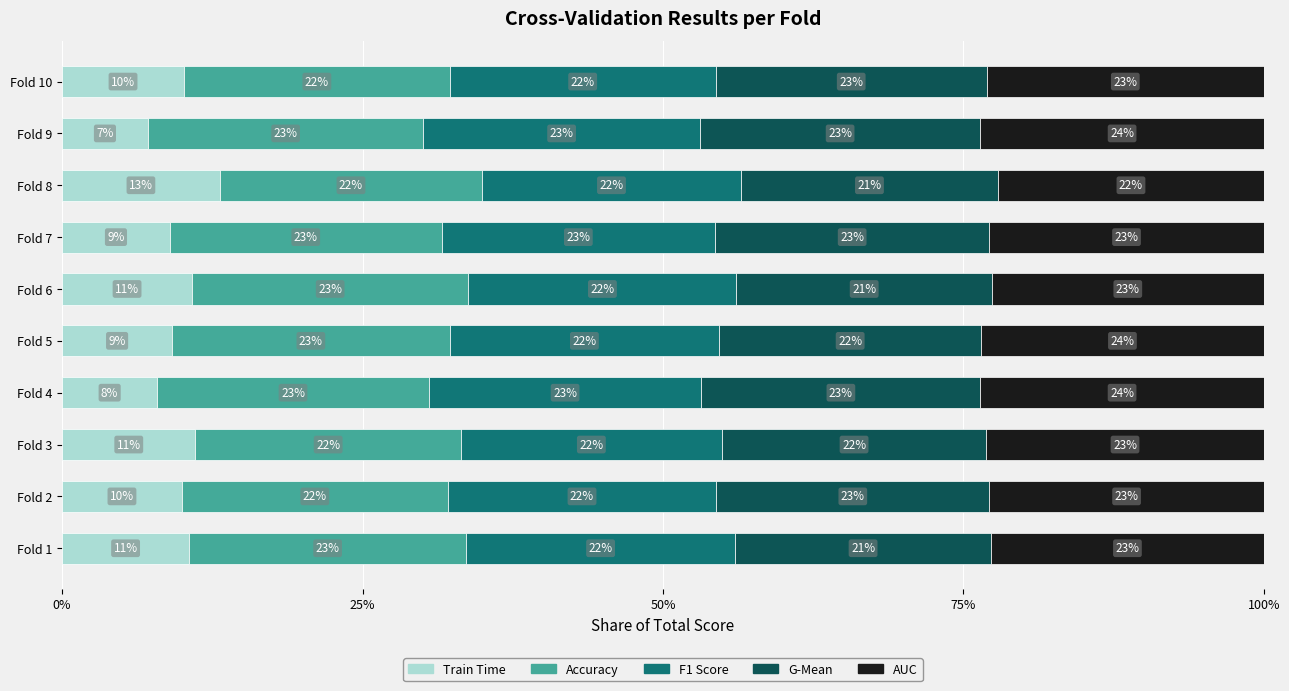

What is the total value across all series at Fold 8?

100.0